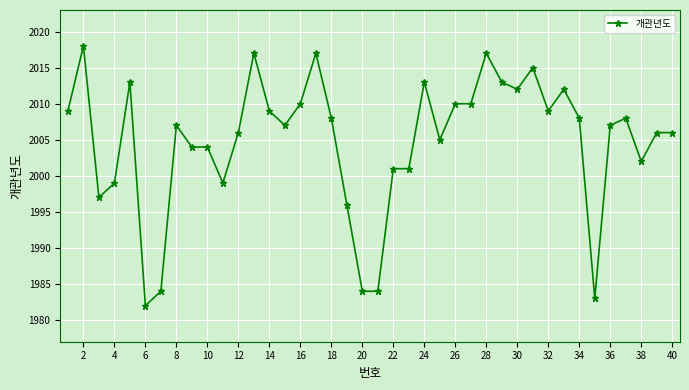

What is the greatest value displayed?

2018